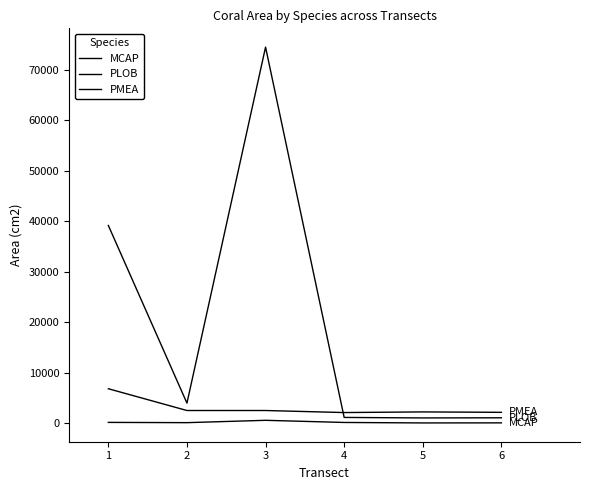

The PMEA series shows 2128.2 at 6. True or false?

True